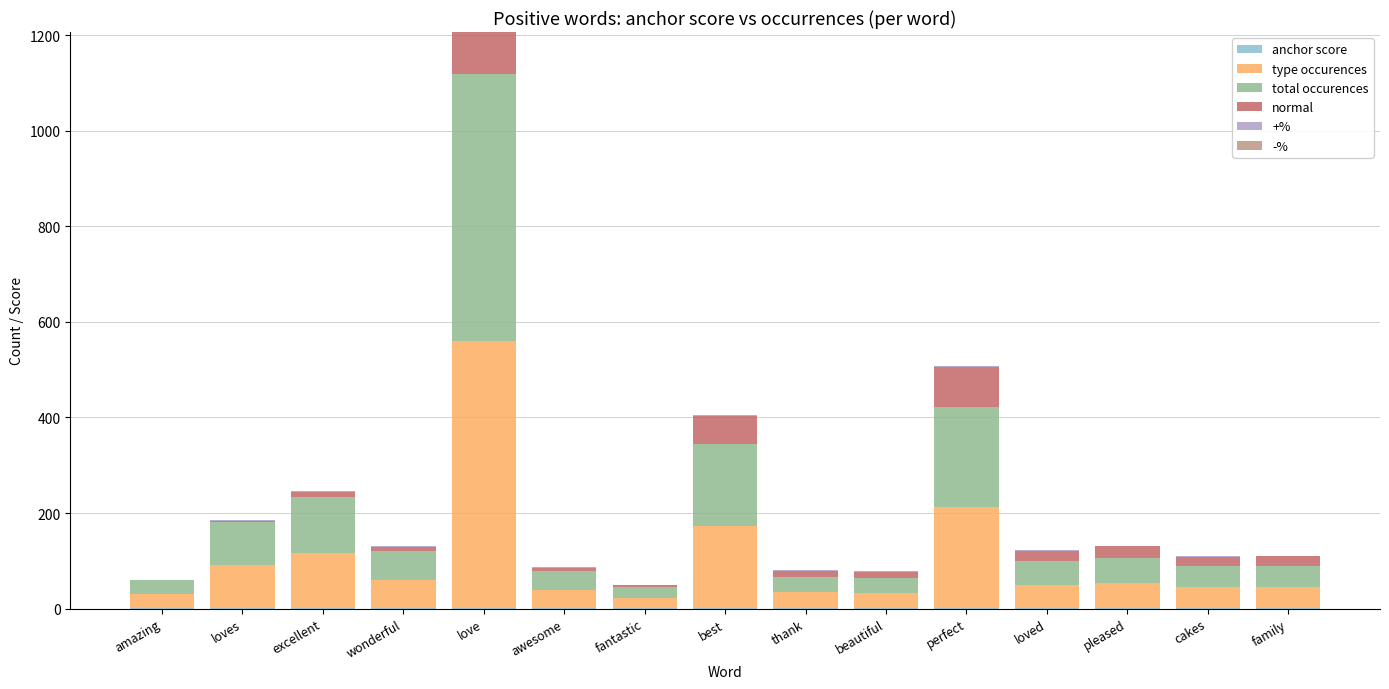

At which category is the sum across all series the highest?

love